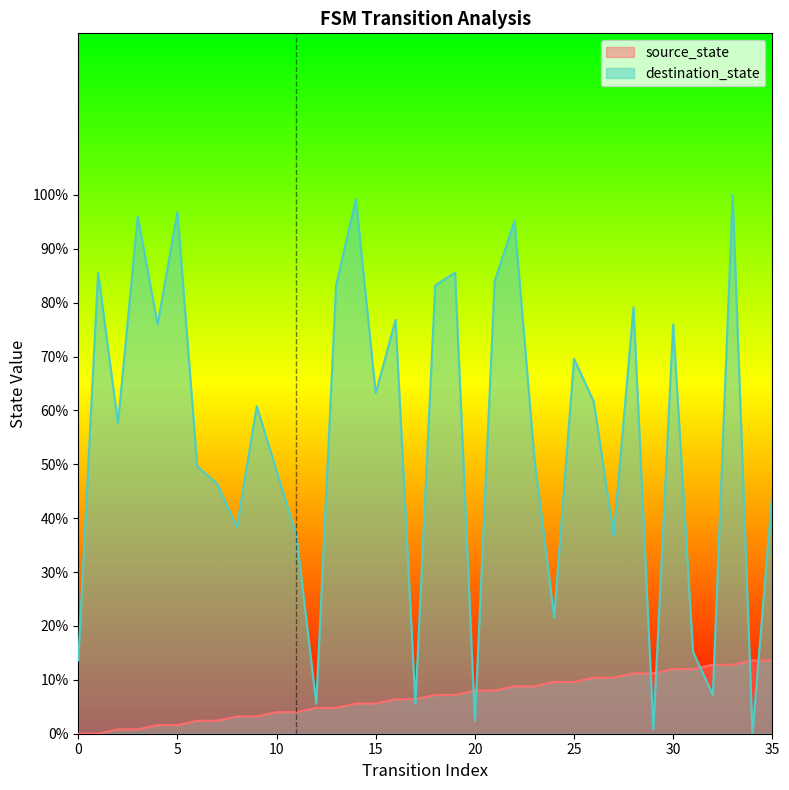

What is the sum of the source_state values at 6 and 17?

8.8